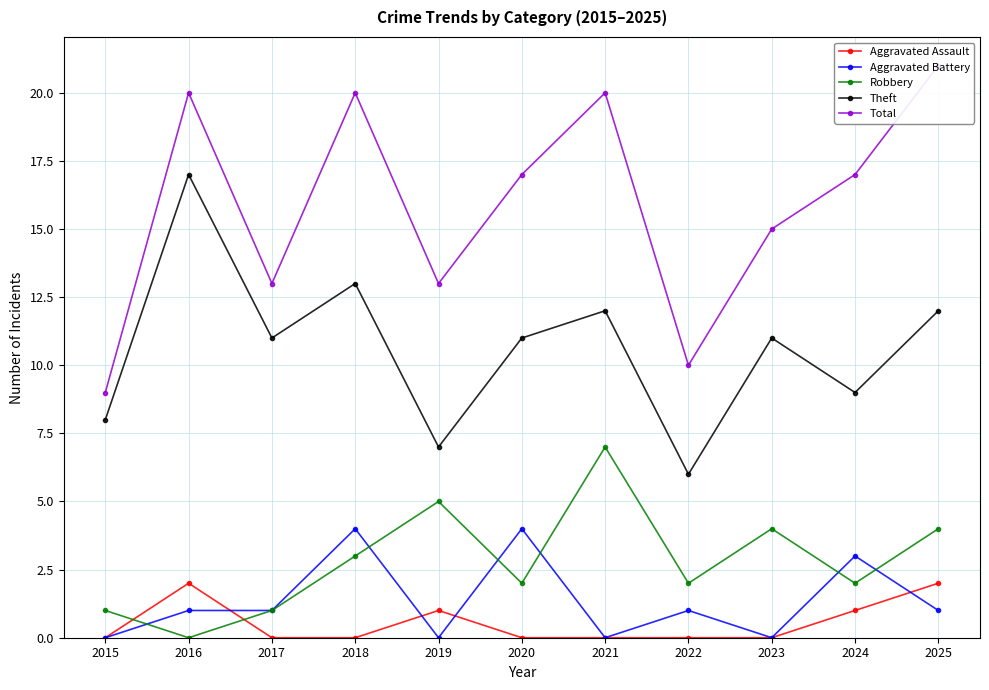

What is the difference between the maximum and minimum values in the Aggravated Battery series?

4